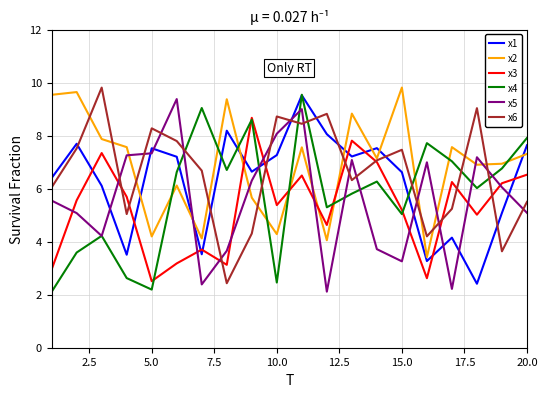

What is the greatest value displayed?

9.8